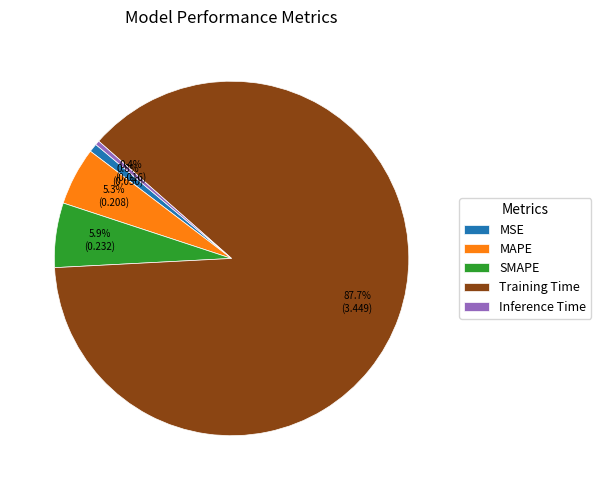

What percentage is the SMAPE slice, to the nearest percent?

6%